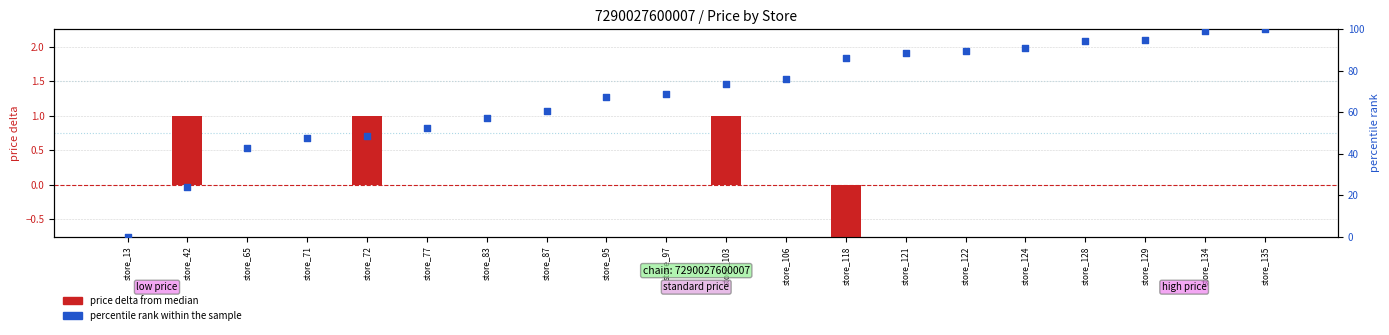

Which series reaches the minimum Y coordinate?

price delta from median